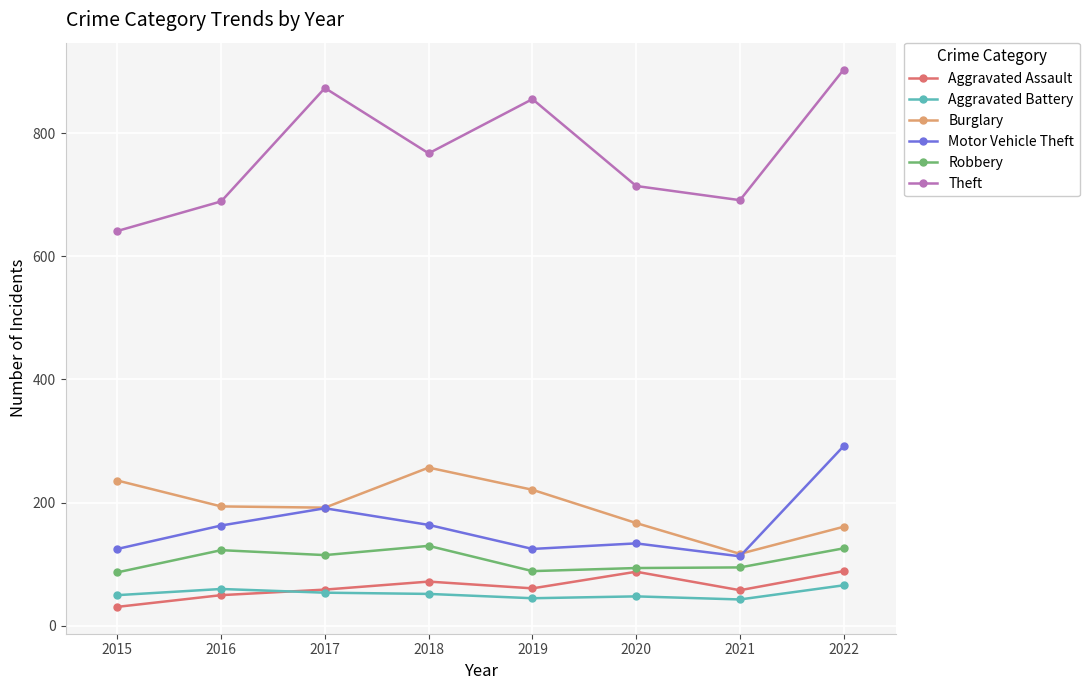

Where is the first local minimum for Robbery?

2017